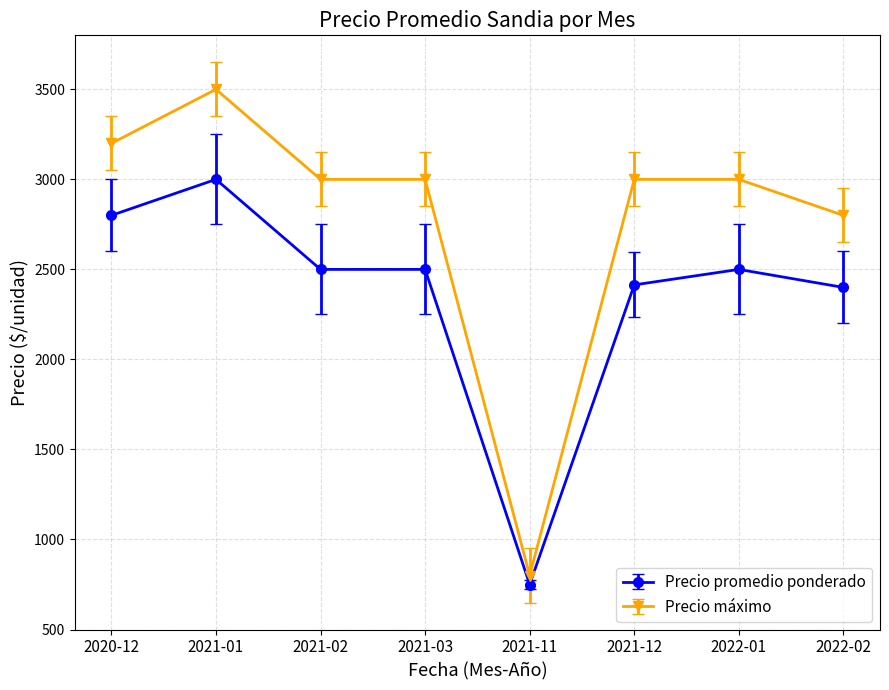

At 2022-01, list the series in order from smallest to largest.

Precio promedio ponderado, Precio máximo